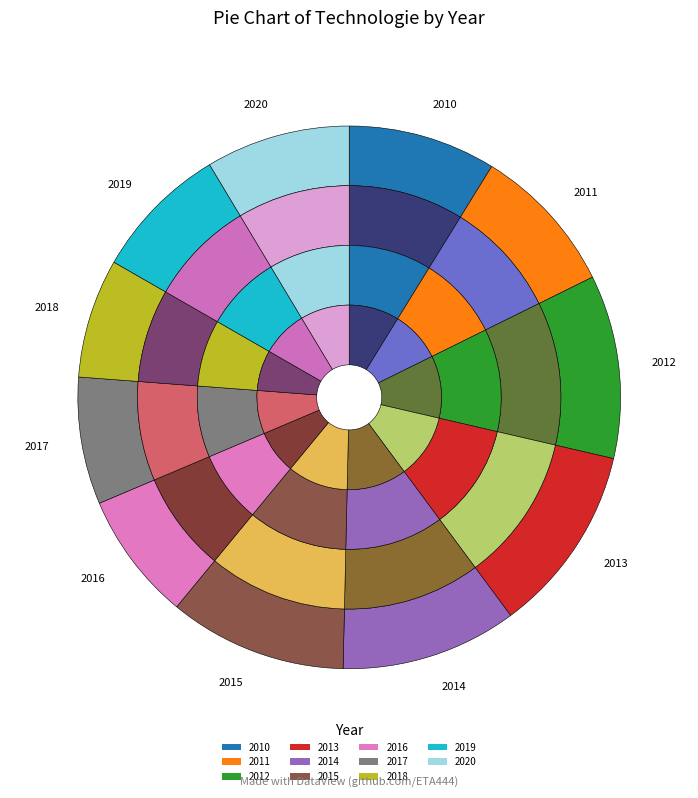

What is the change in value from 2010 to 2018?

-111